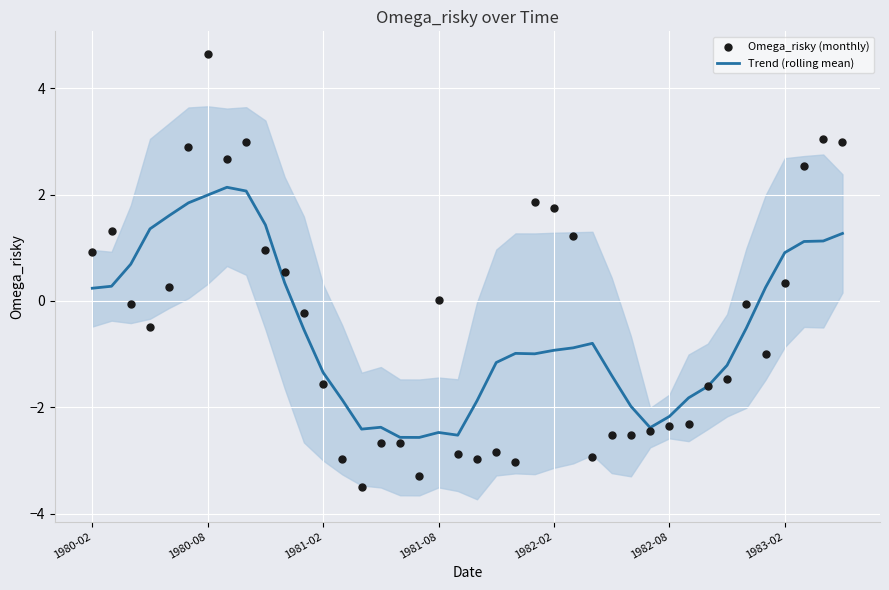

What is the maximum value for Trend (rolling mean)?

2.1